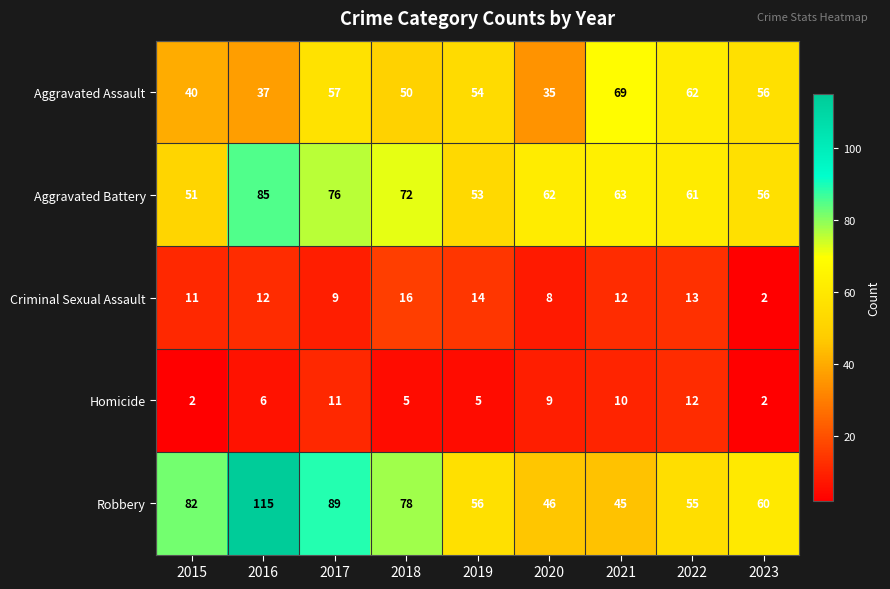

What is the minimum value shown in the chart?

2